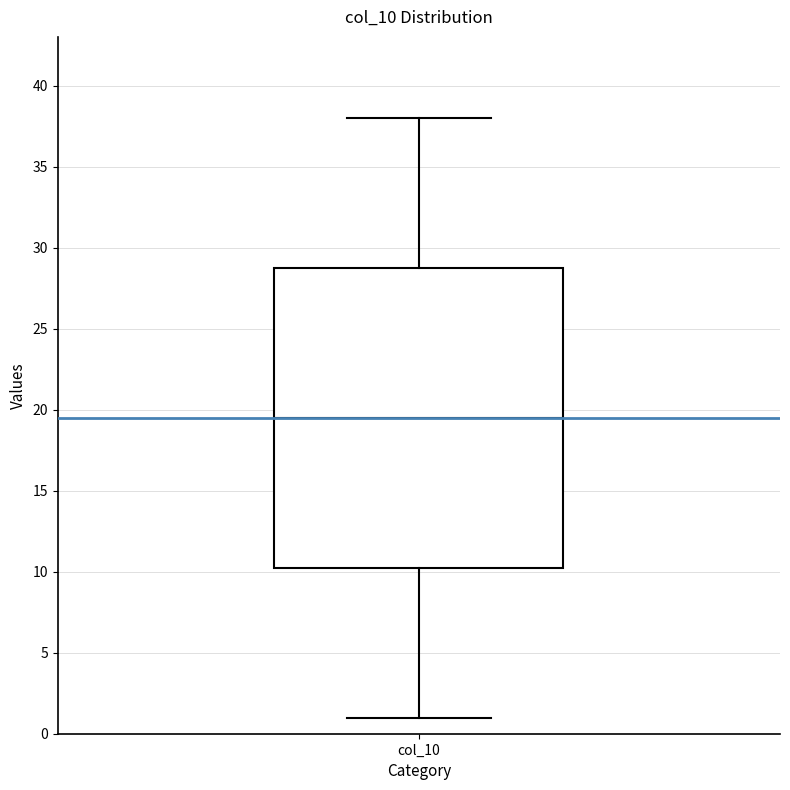

Where does the upper whisker of the box for col_10 end on the y-axis? The values are not printed on the chart, so give them approximately, as read against the axis.

38.0